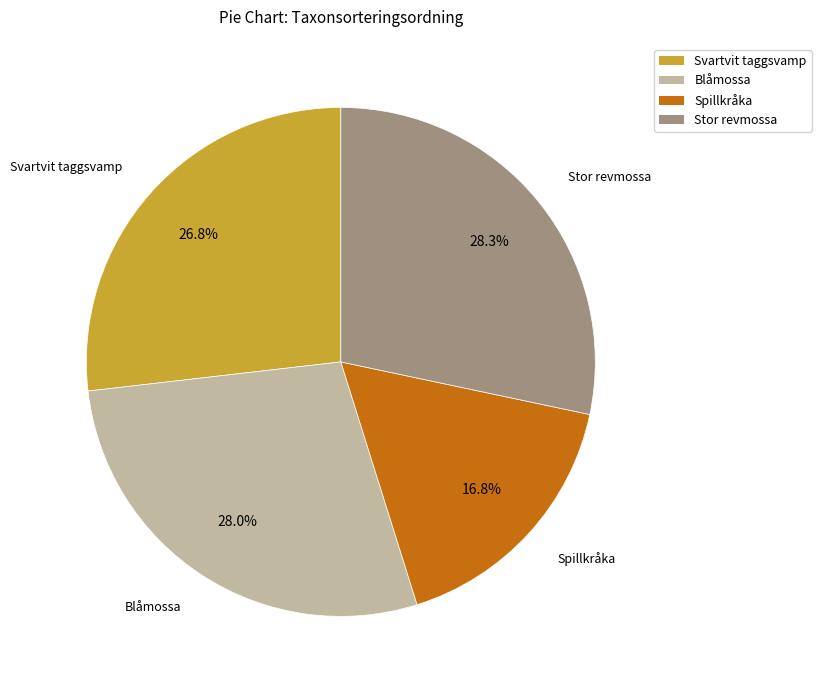

How many slices are in this pie chart?

4